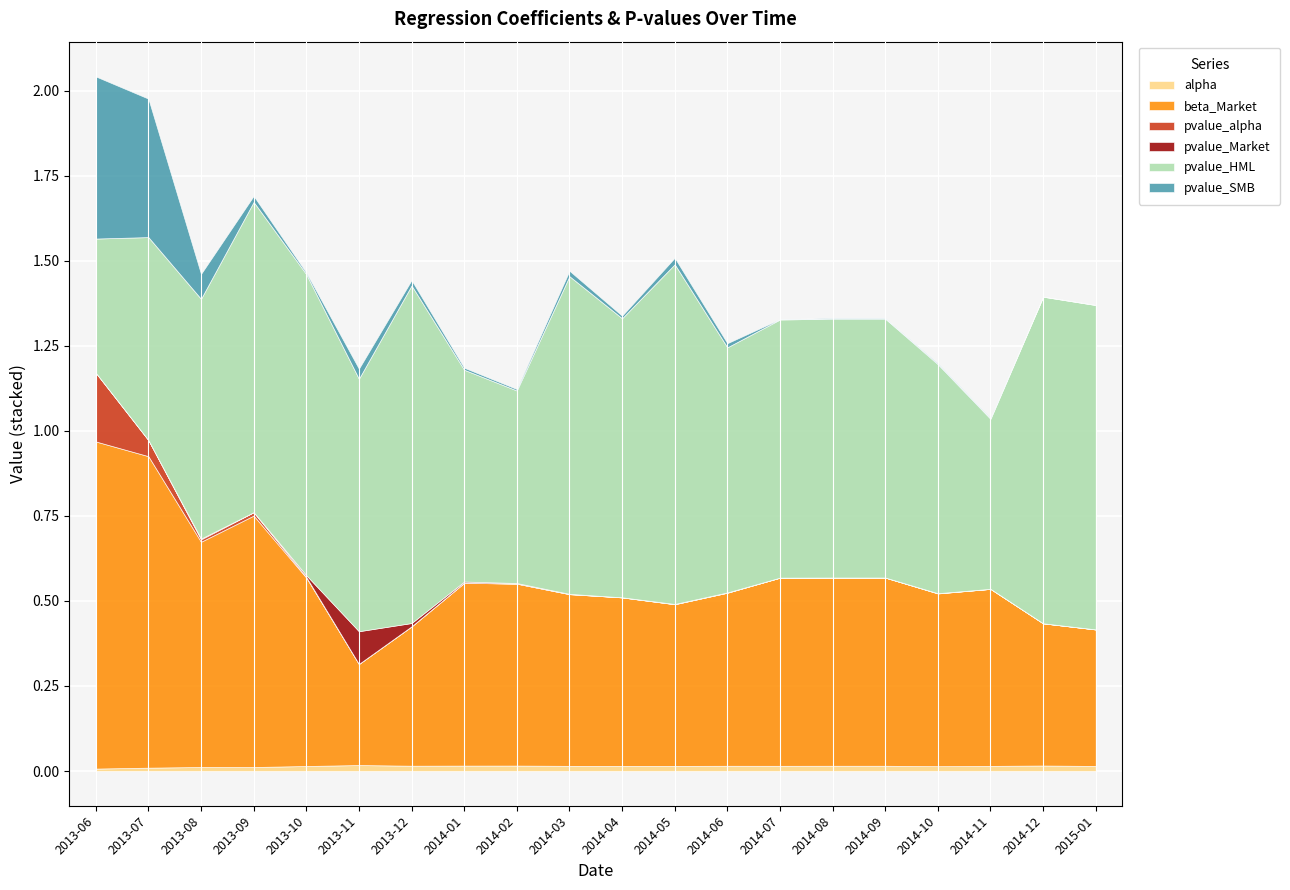

What is the sum of the beta_Market values at 2014-03-31 and 2015-01-31?

0.9